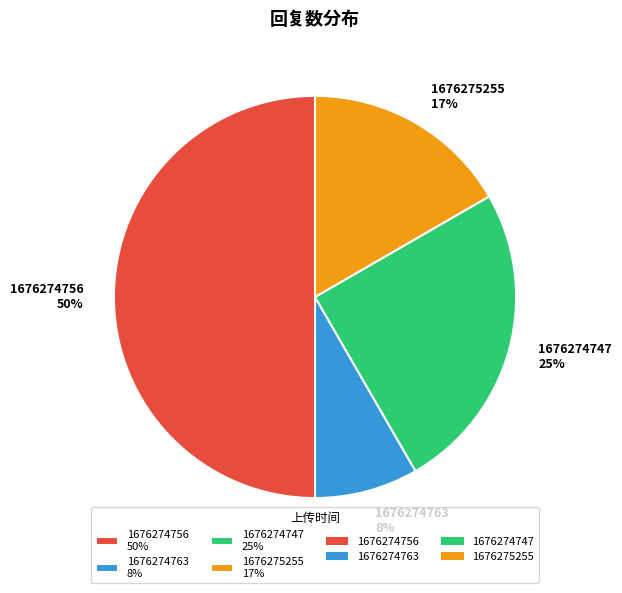

The 1676275255 slice represents 2% of the pie. True or false?

False